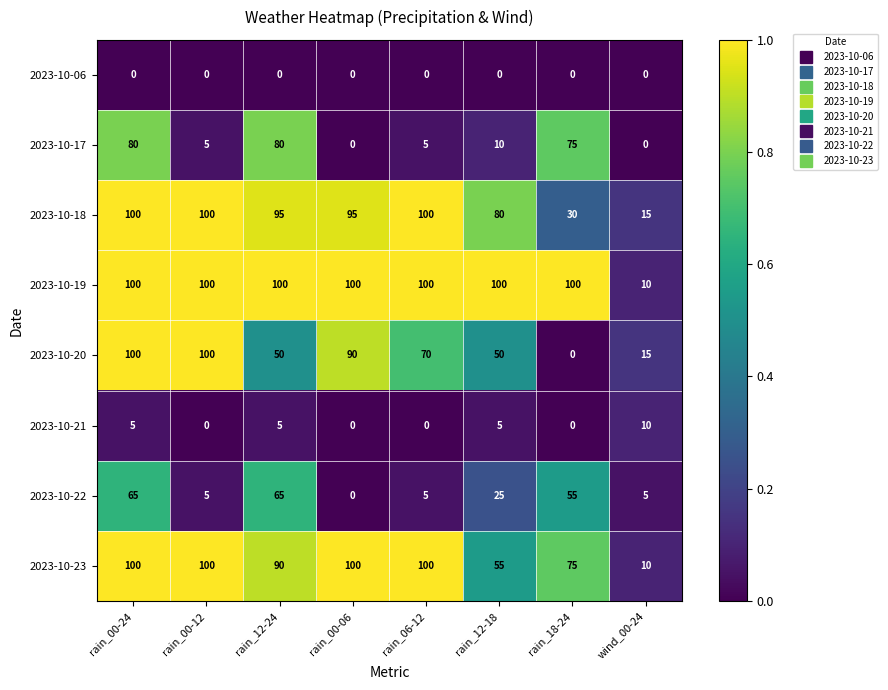

At which label does 2023-10-18 reach its minimum?

wind_00-24